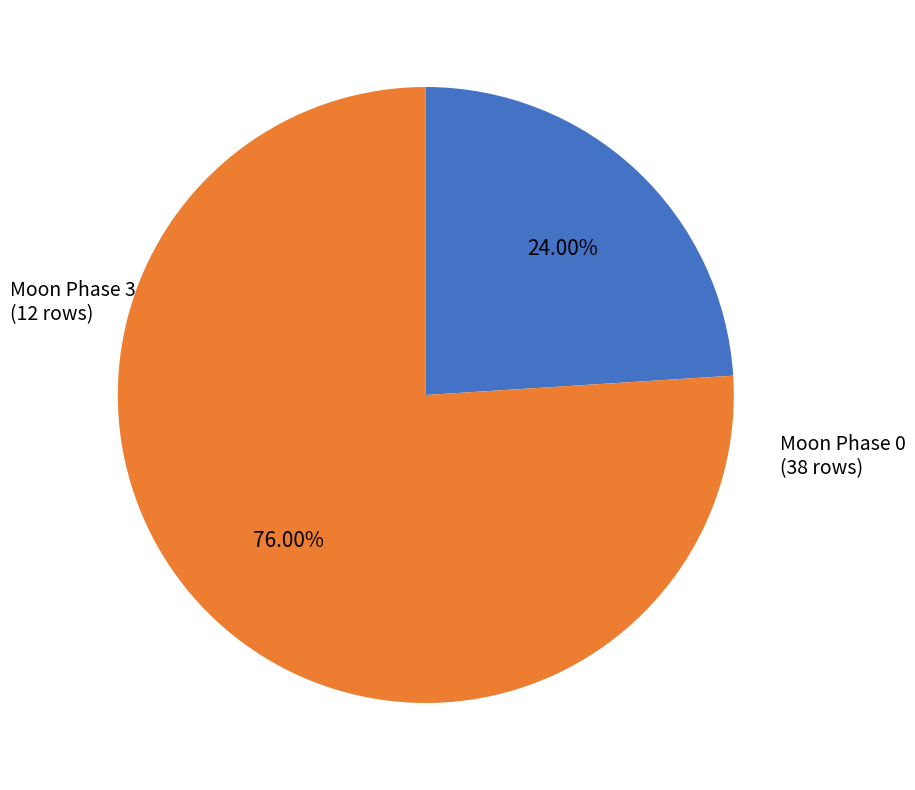

Is there any slice that represents more than half of the pie?

Yes